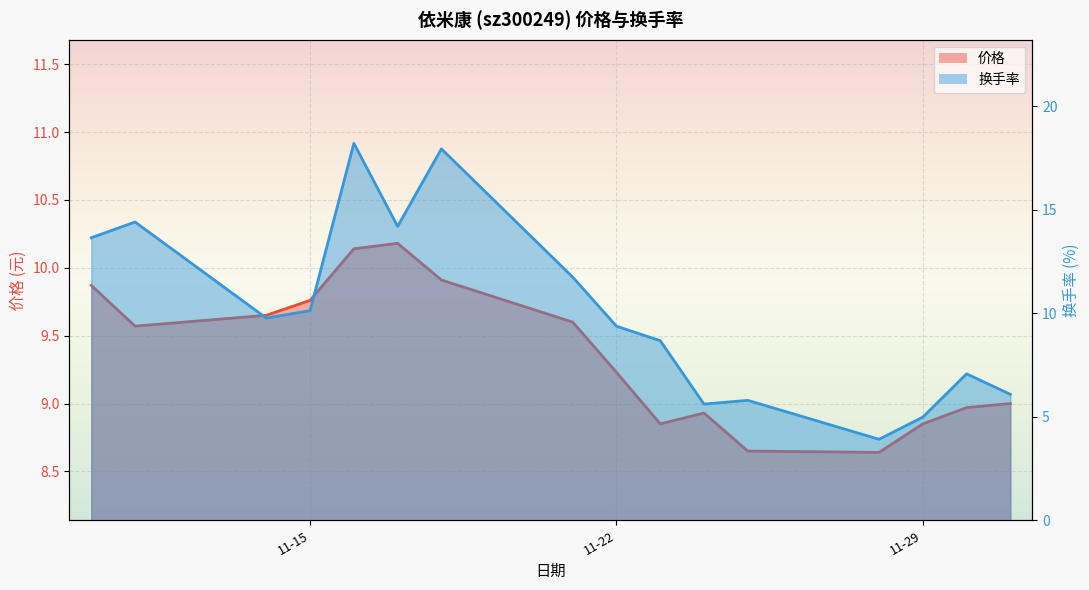

How many lines are shown in the chart?

2